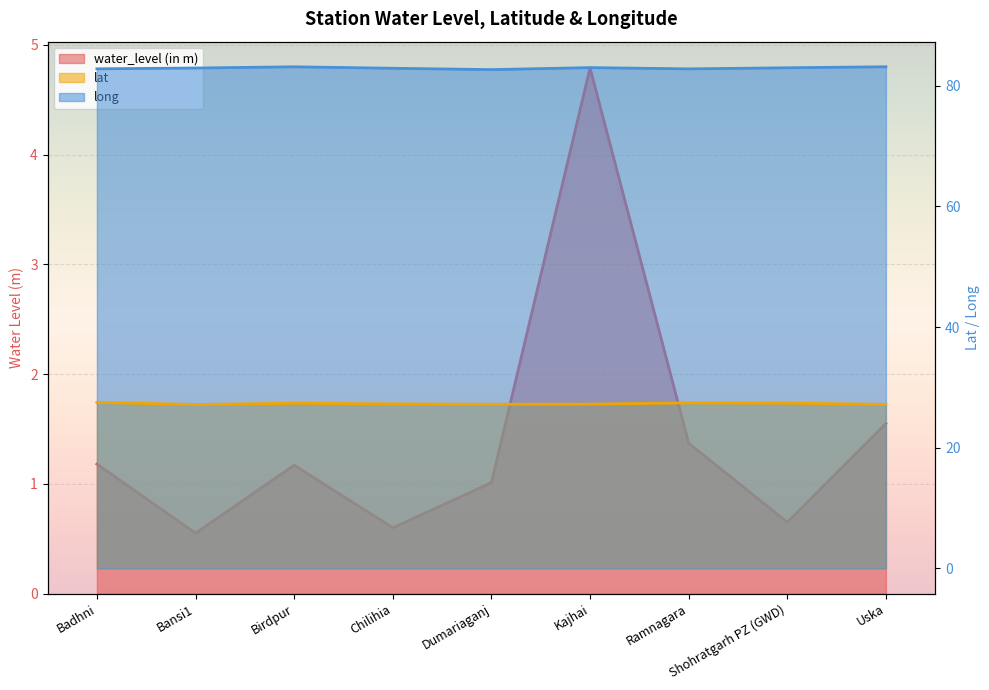

Rank the categories by water_level (in m) value from lowest to highest.

Bansi1, Chilihia, Shohratgarh PZ (GWD), Dumariaganj, Birdpur, Badhni, Ramnagara, Uska, Kajhai